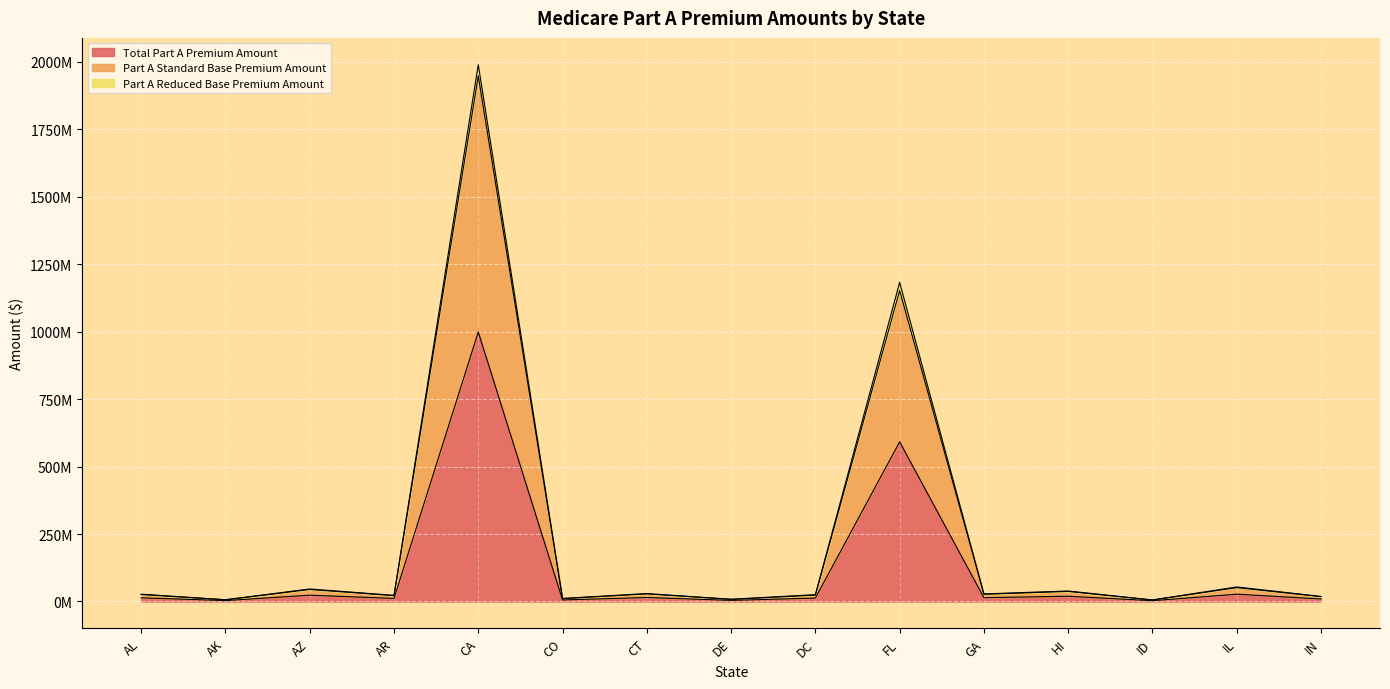

True or false: Total Part A Premium Amount has a value of 8804742 at CO.

False